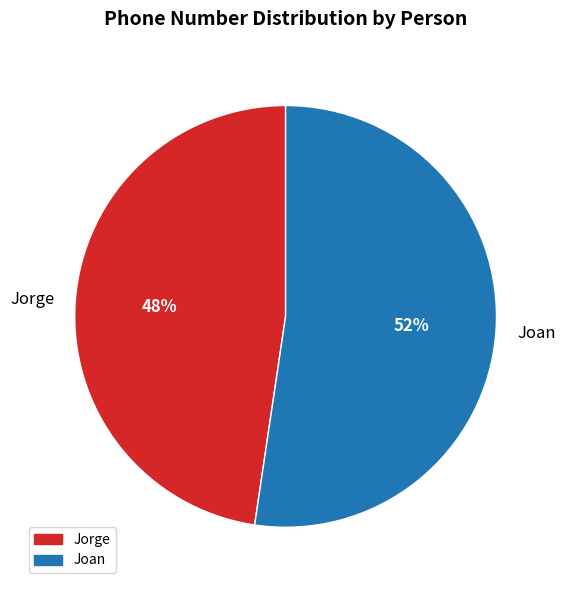

Is there any slice that represents more than half of the pie?

Yes